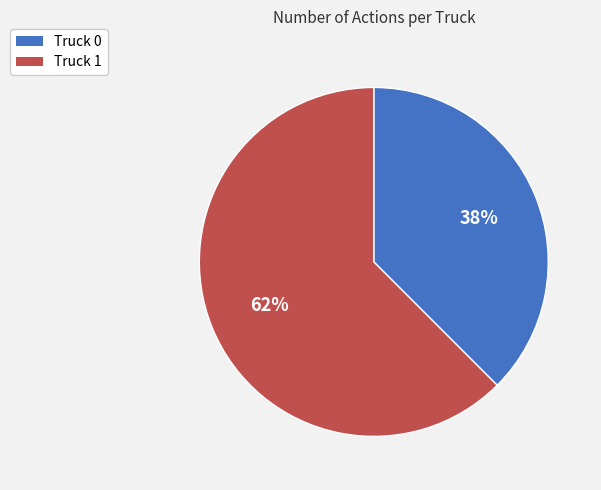

The Truck 1 slice represents 62% of the pie. True or false?

True